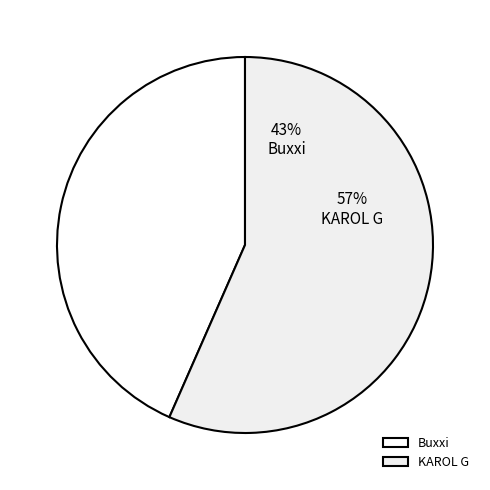

What is the largest slice in the pie chart?

KAROL G